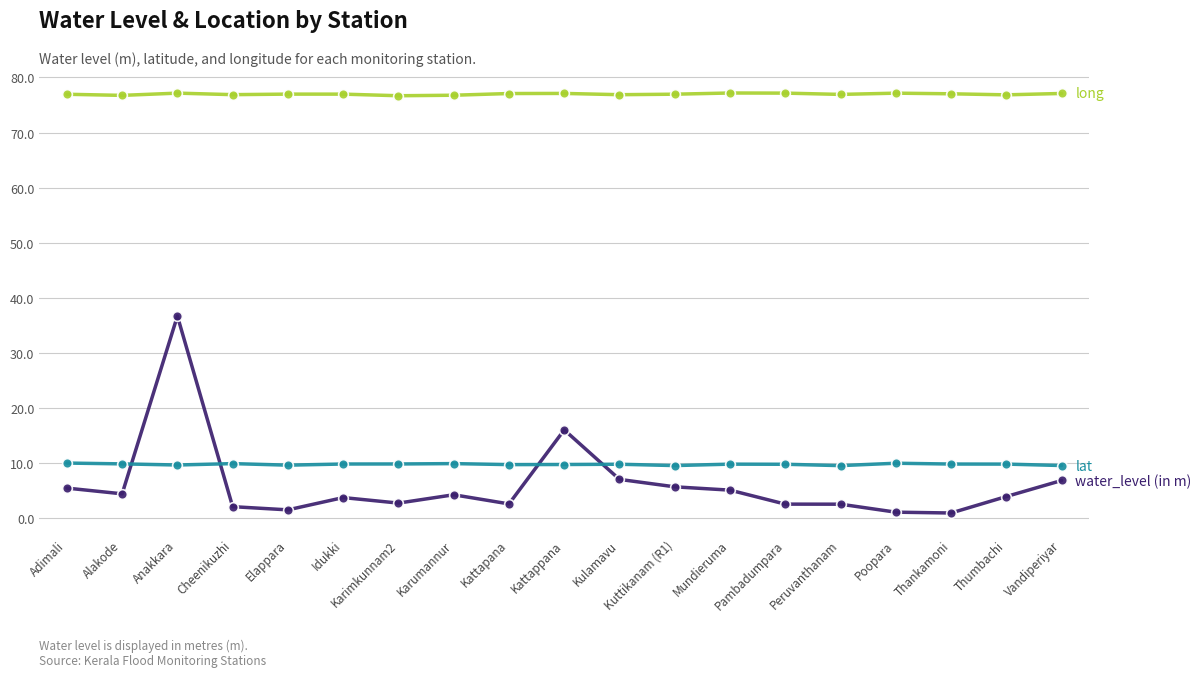

What is the difference between the highest and lowest values at Cheenikuzhi?

74.8